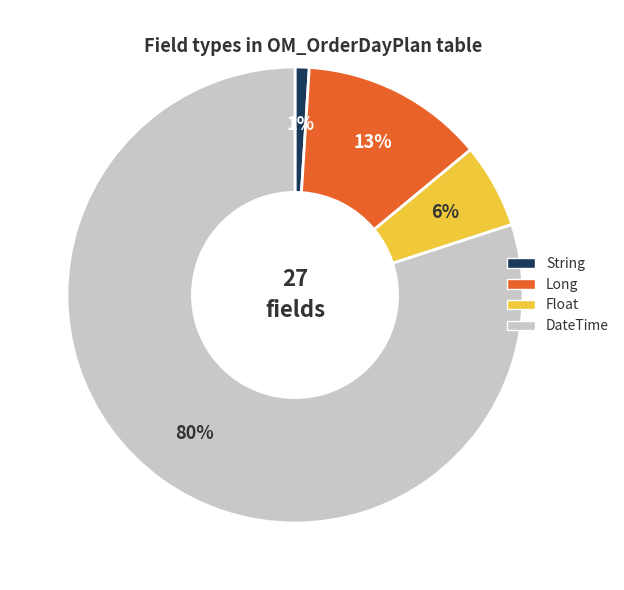

Combined, do Long and DateTime account for over 50%?

Yes